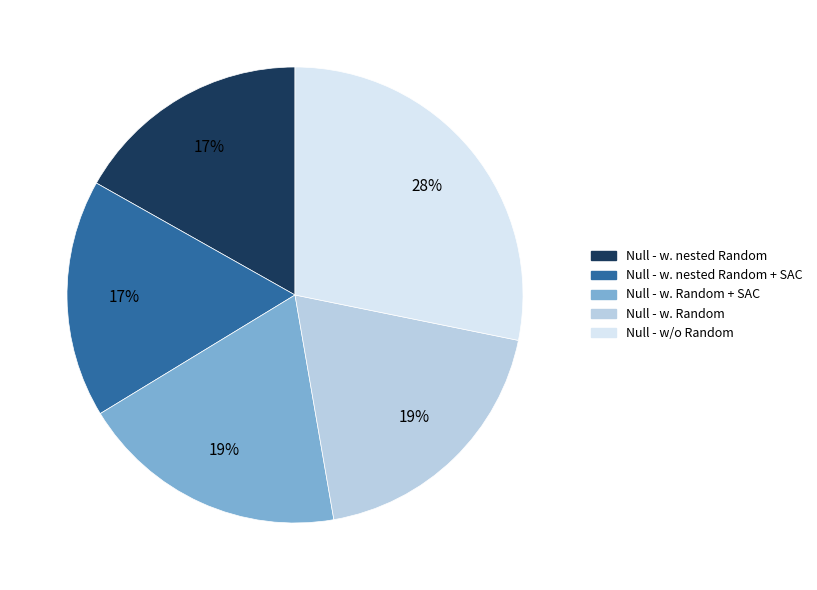

To the nearest percent, what percentage of the pie is Null - w. Random + SAC?

19%